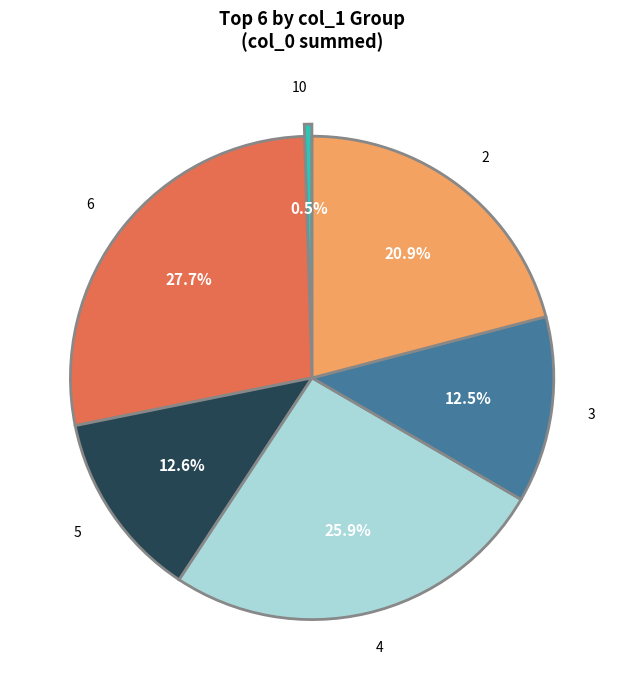

What is the smallest slice in the pie chart?

10